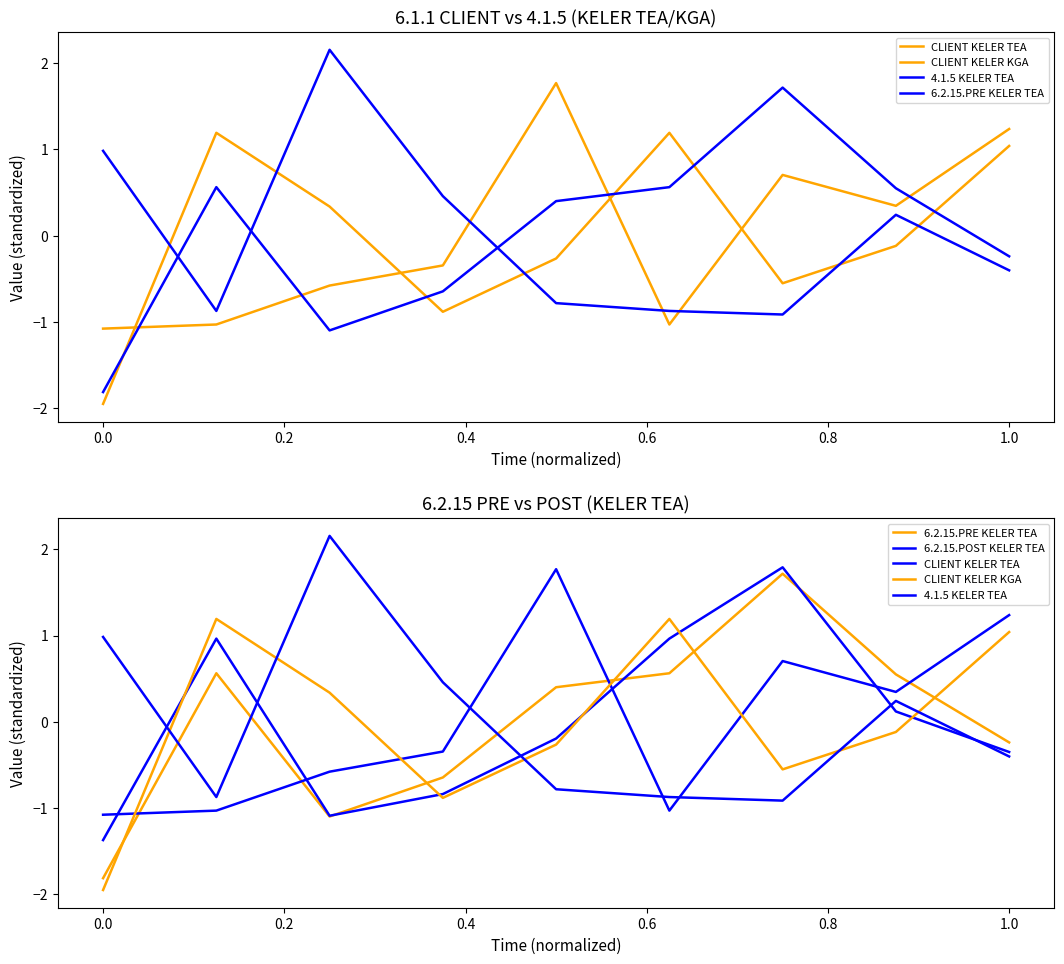

How many negative values does the CLIENT KELER KGA series have?

5